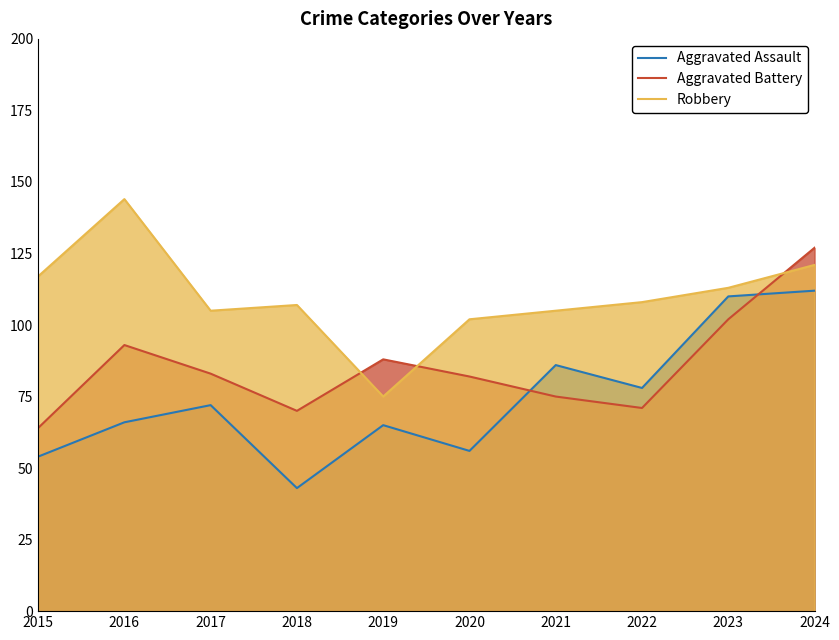

At which label is Robbery closest to 109?

2022